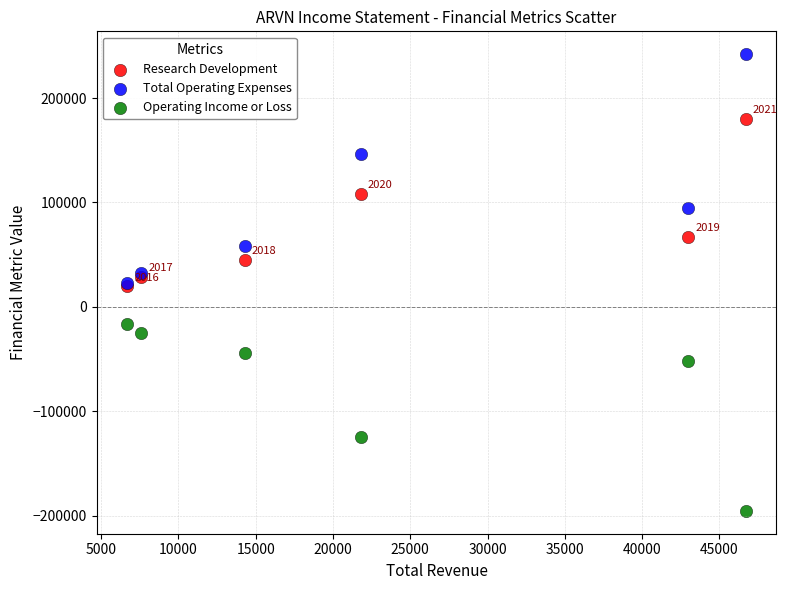

What are all the series names shown in the legend?

Research Development, Total Operating Expenses, Operating Income or Loss